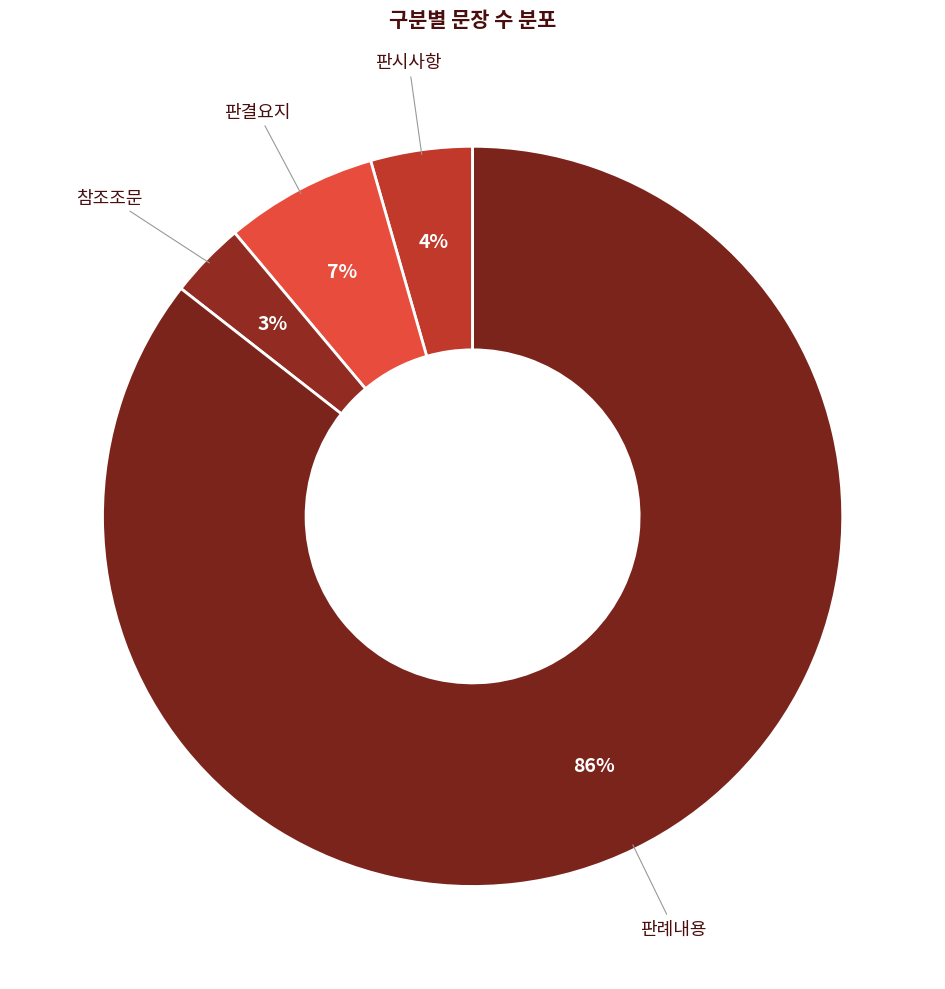

The 판시사항 slice represents 4% of the pie. True or false?

True